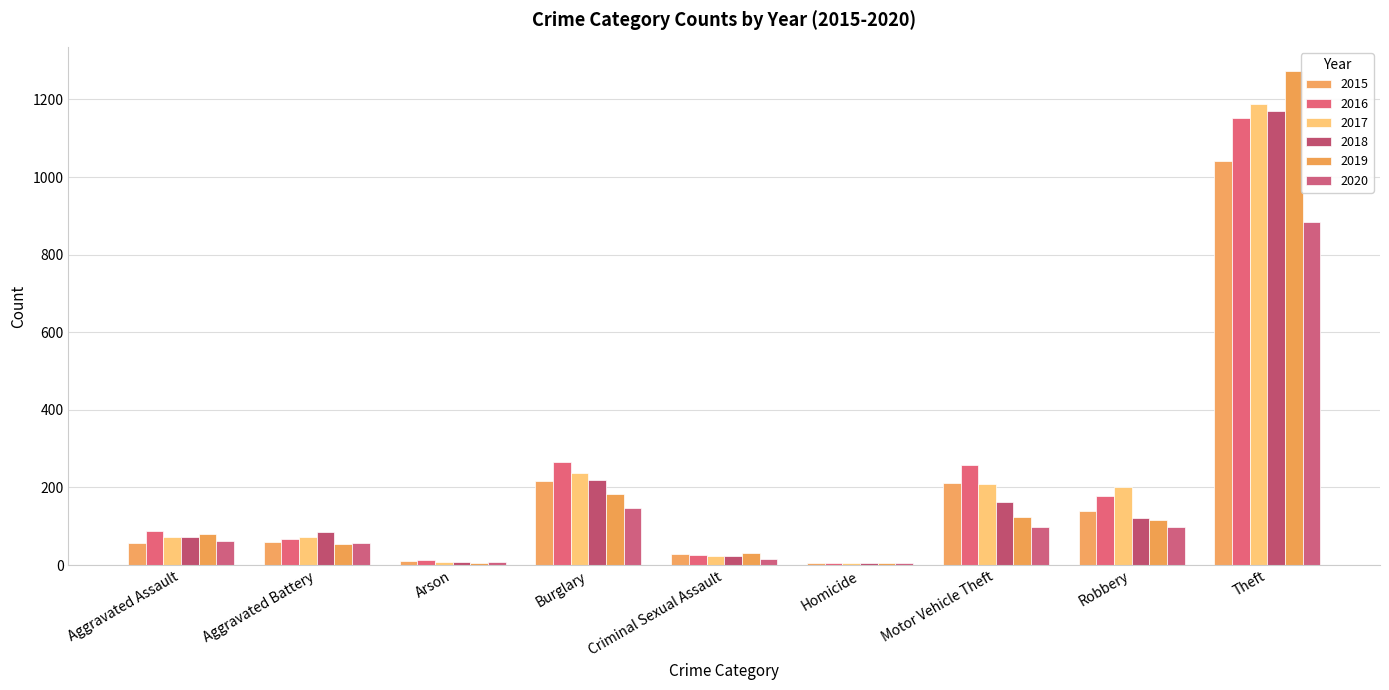

Count the number of categories in the chart.

9